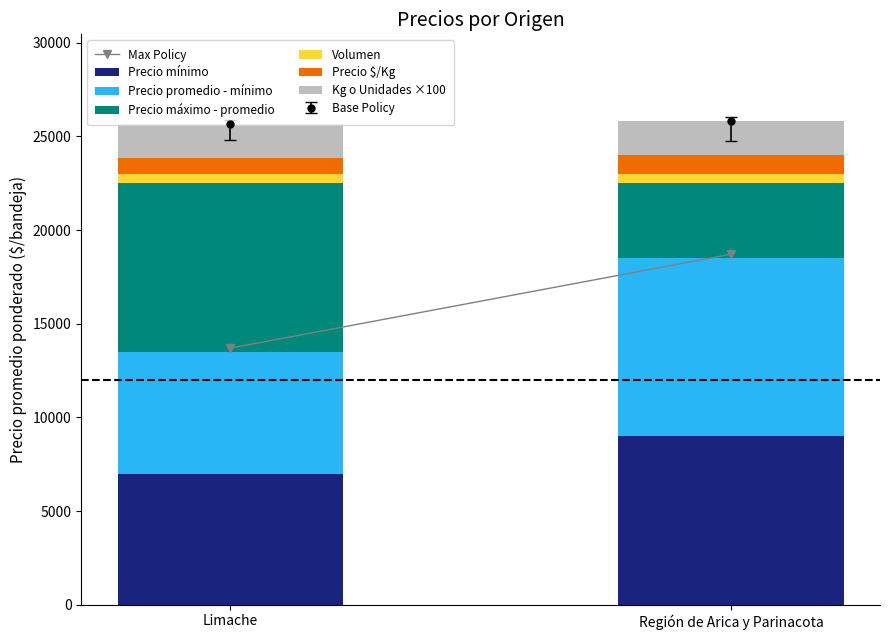

At which label does Precio mínimo reach its minimum?

Limache